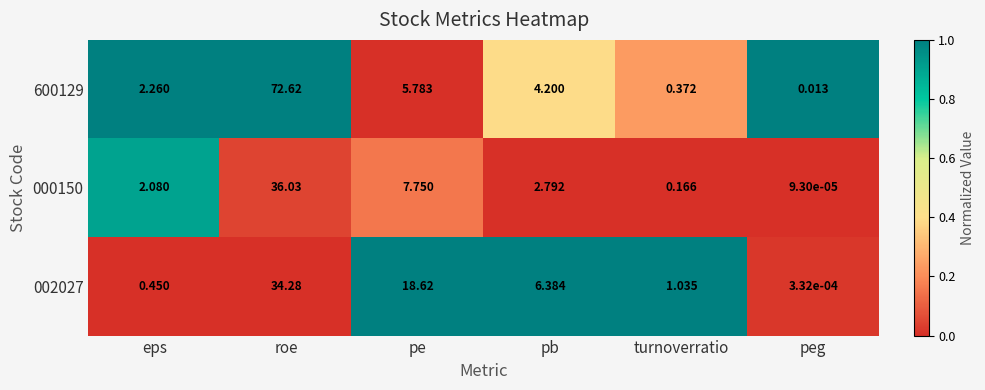

Count the number of categories in the chart.

6